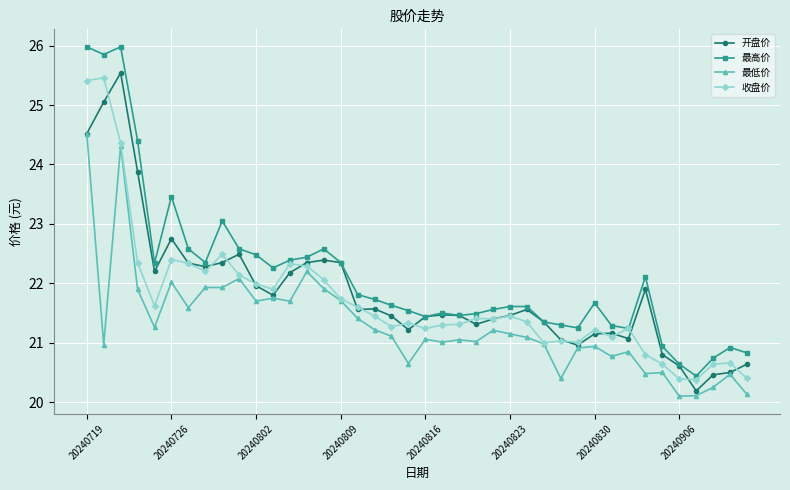

At how many categories does at least one series exceed 24?

4